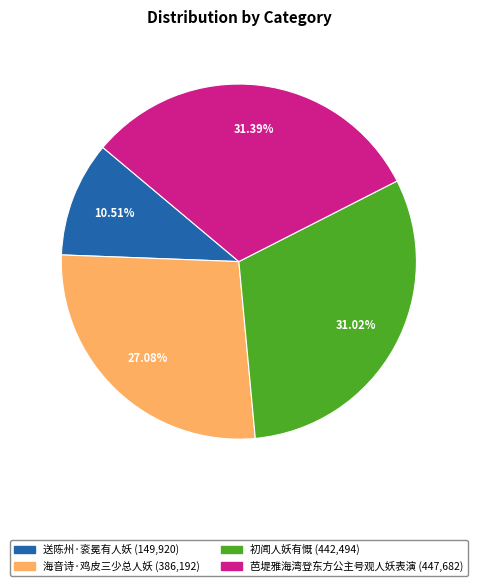

To the nearest percent, what is the difference between the 送陈州·衮冕有人妖 and 芭堤雅海湾登东方公主号观人妖表演 slice percentages?

21%